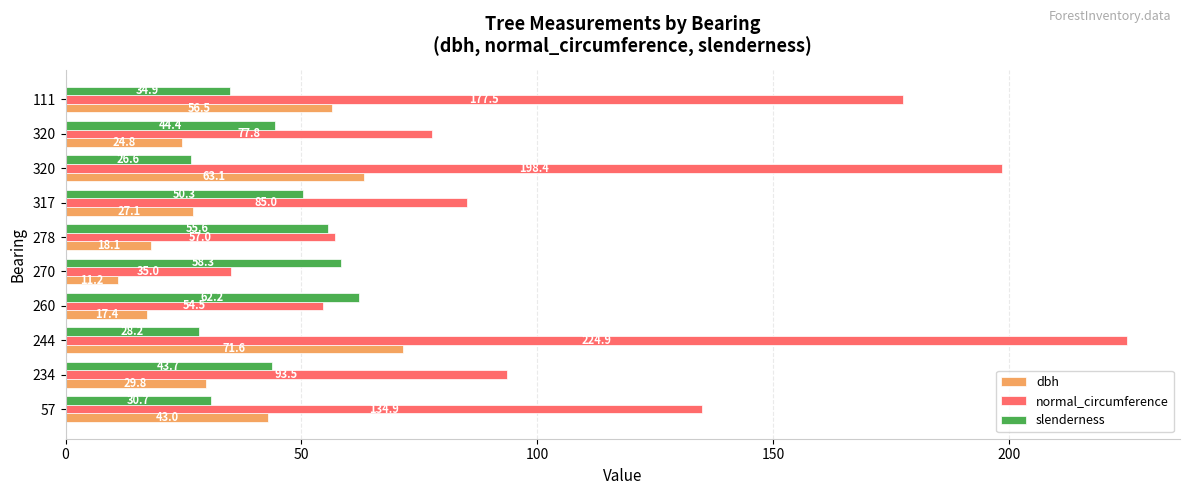

What position from the left is 100?

3